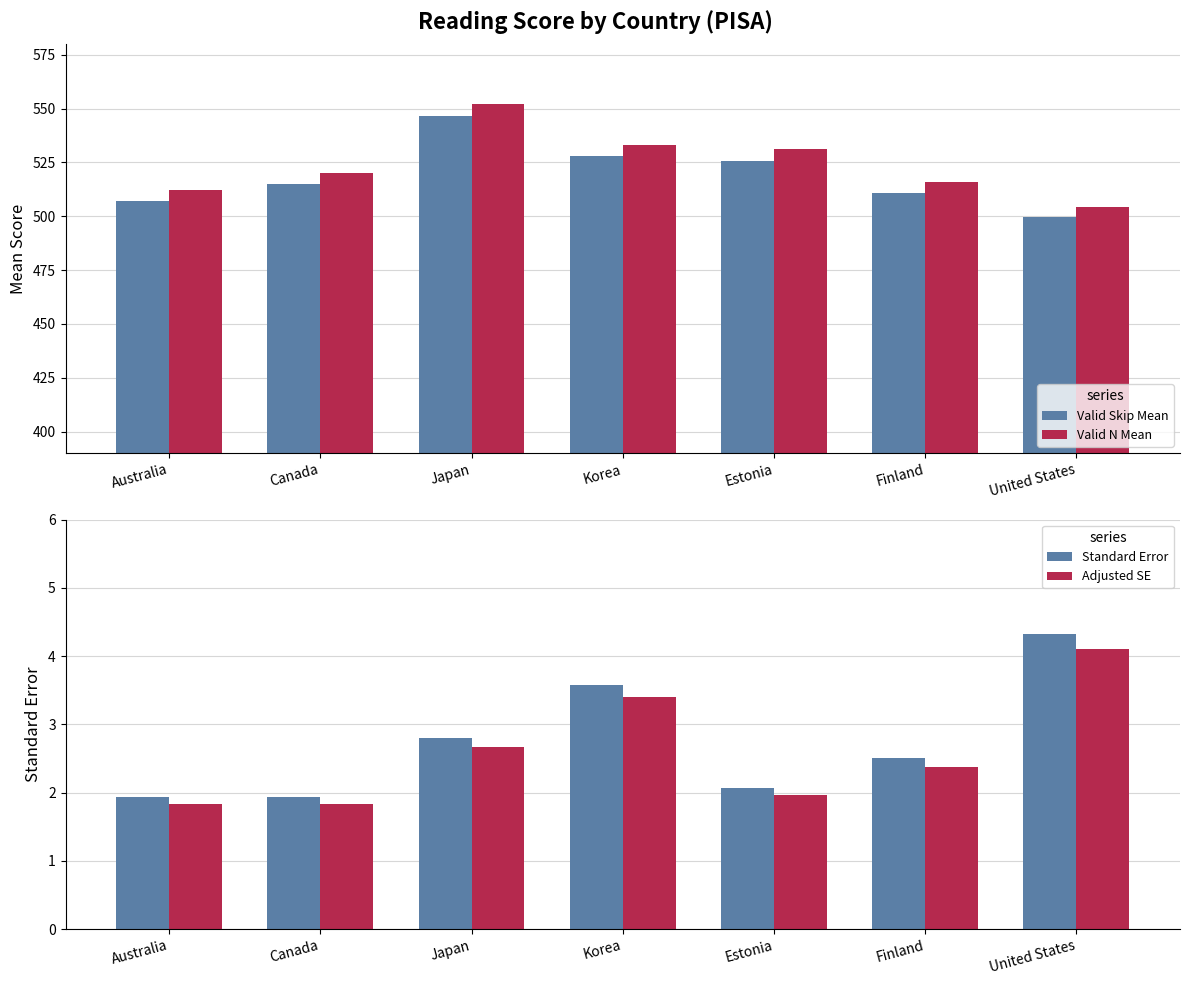

What is the label of the 3rd bar from the right?

Estonia